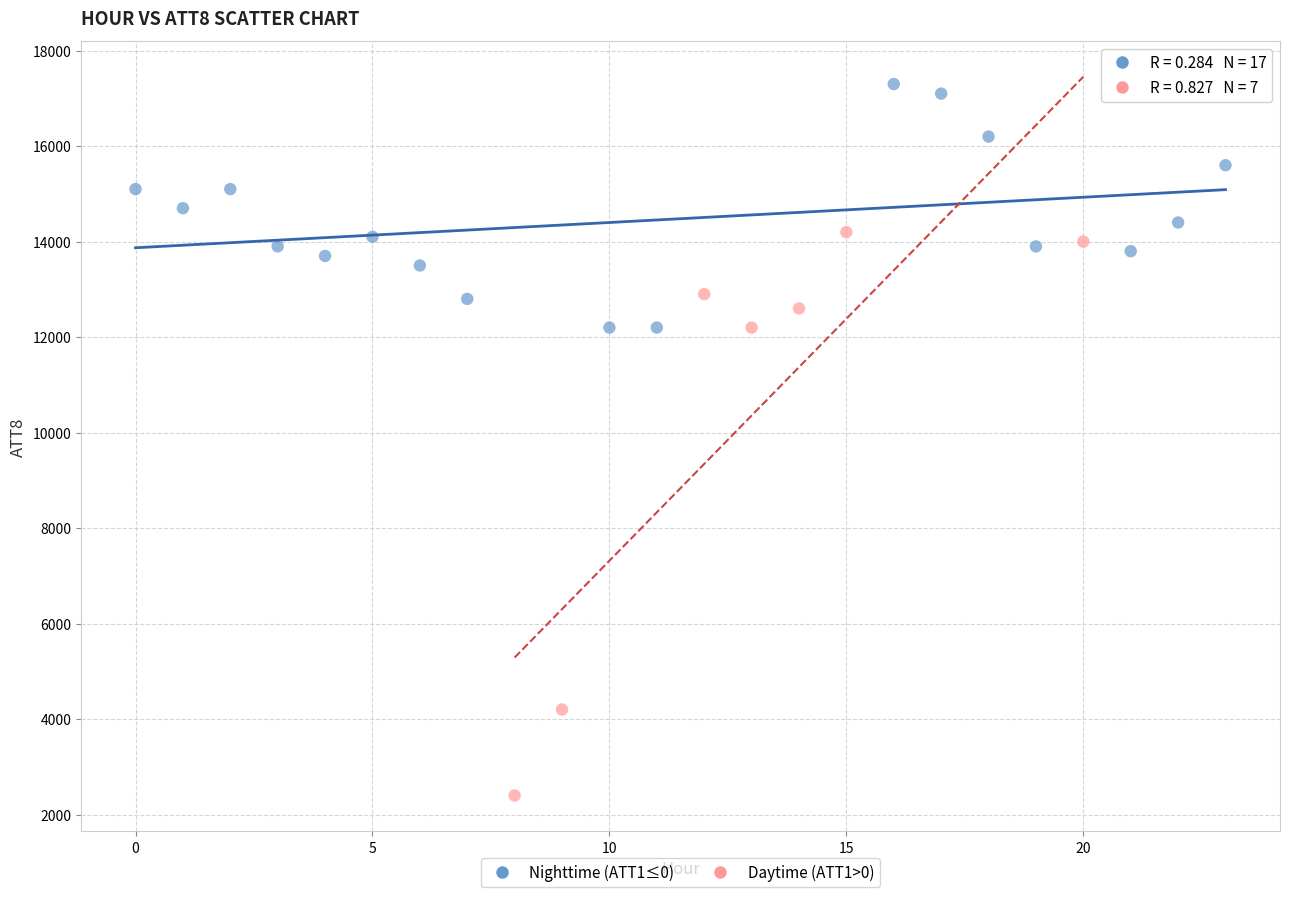

Which series contains the highest Y value?

Nighttime (ATT1≤0)